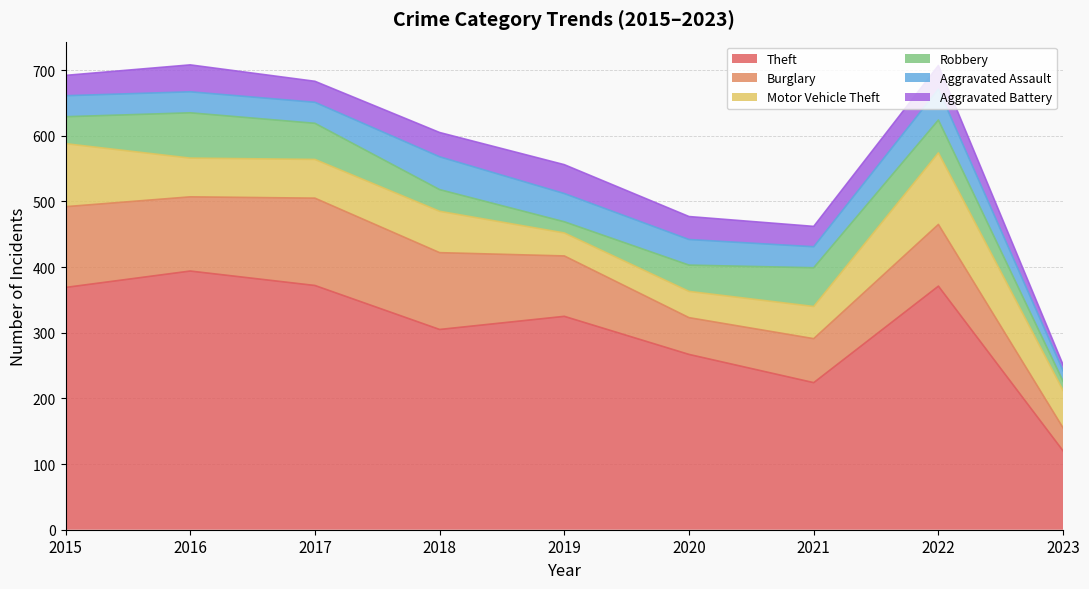

How many series are shown in this chart?

6